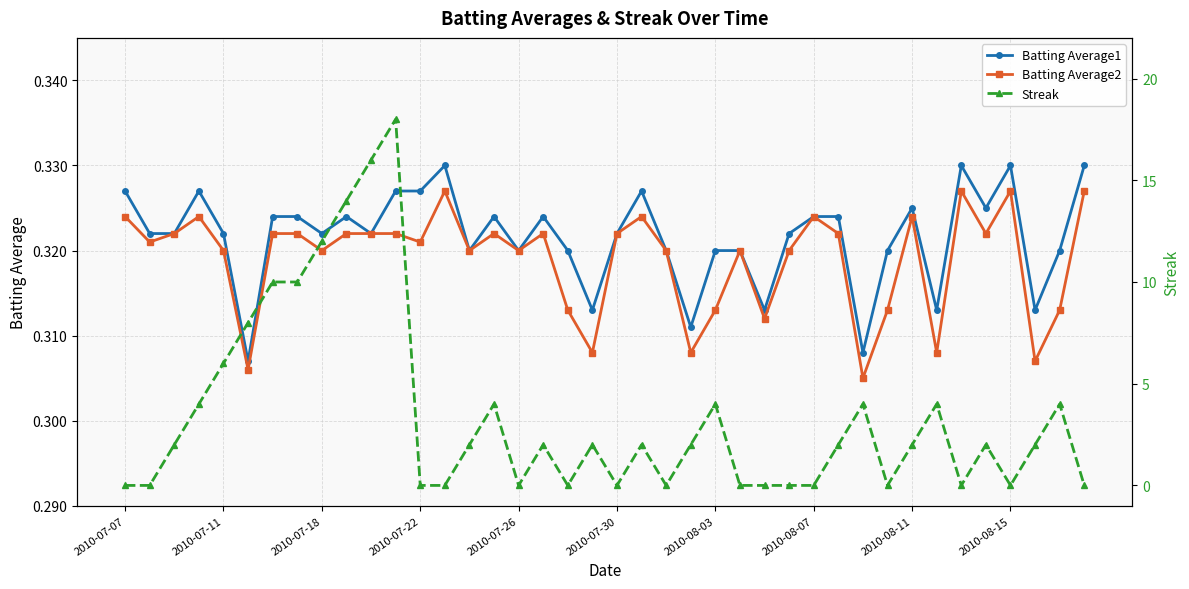

Count the Streak values in the range 0 to 4.

32